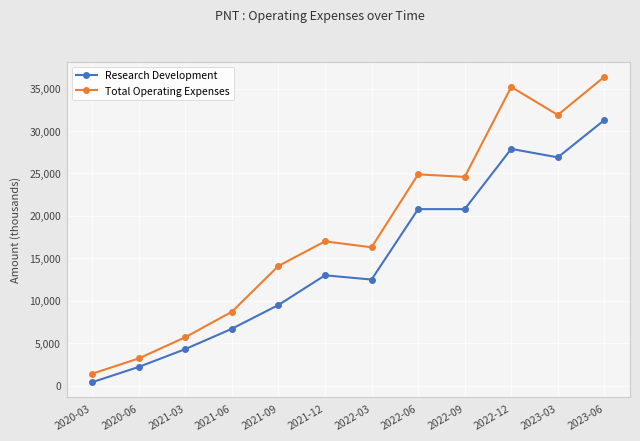

True or false: Research Development and Total Operating Expenses cross at least once.

False